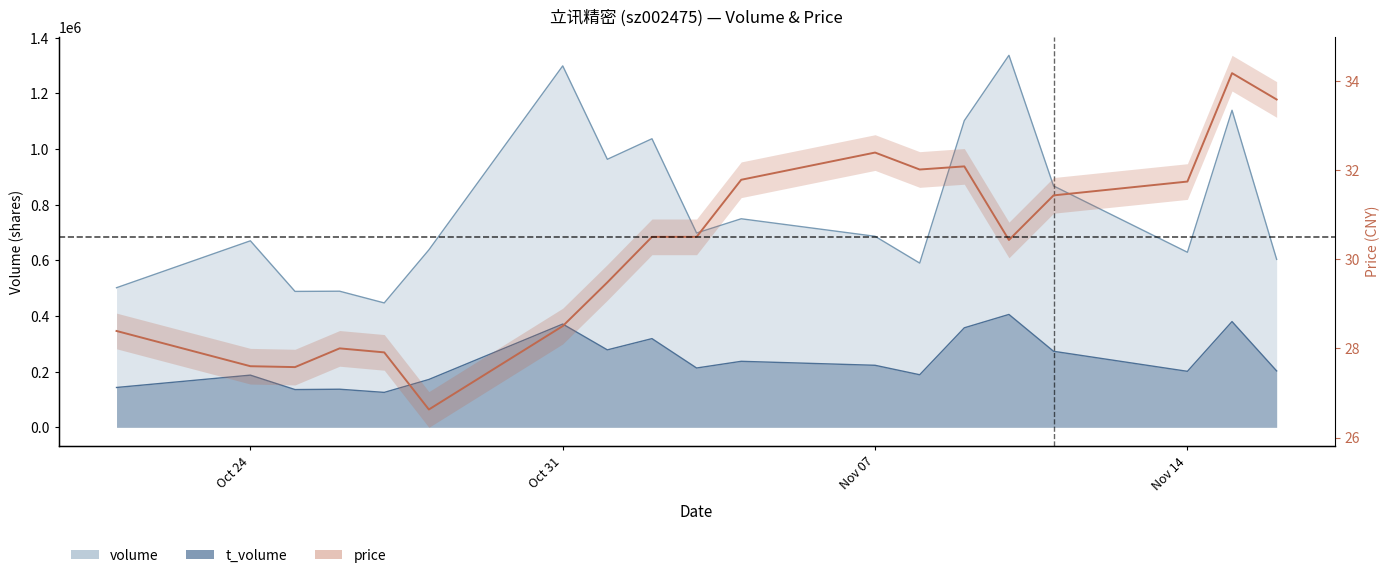

The value of price at 2022-11-11 is 31.4. True or false?

True